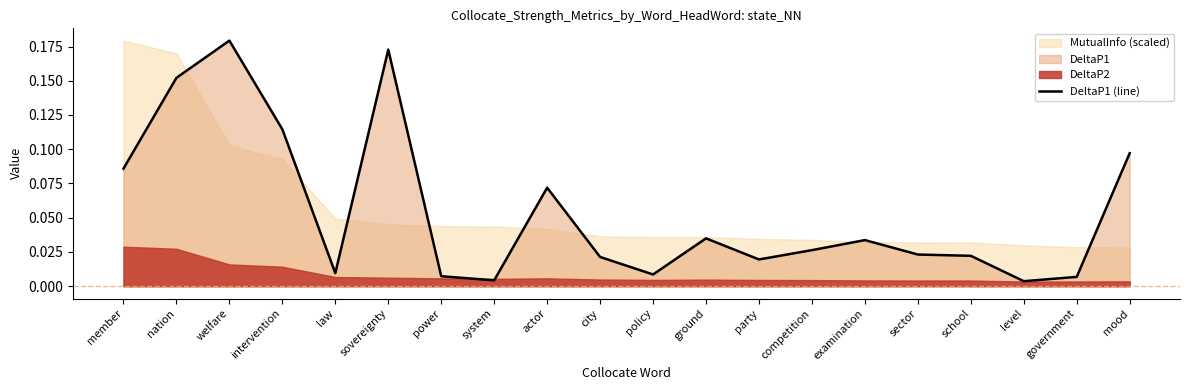

At which category does the chart reach its minimum across all series?

level